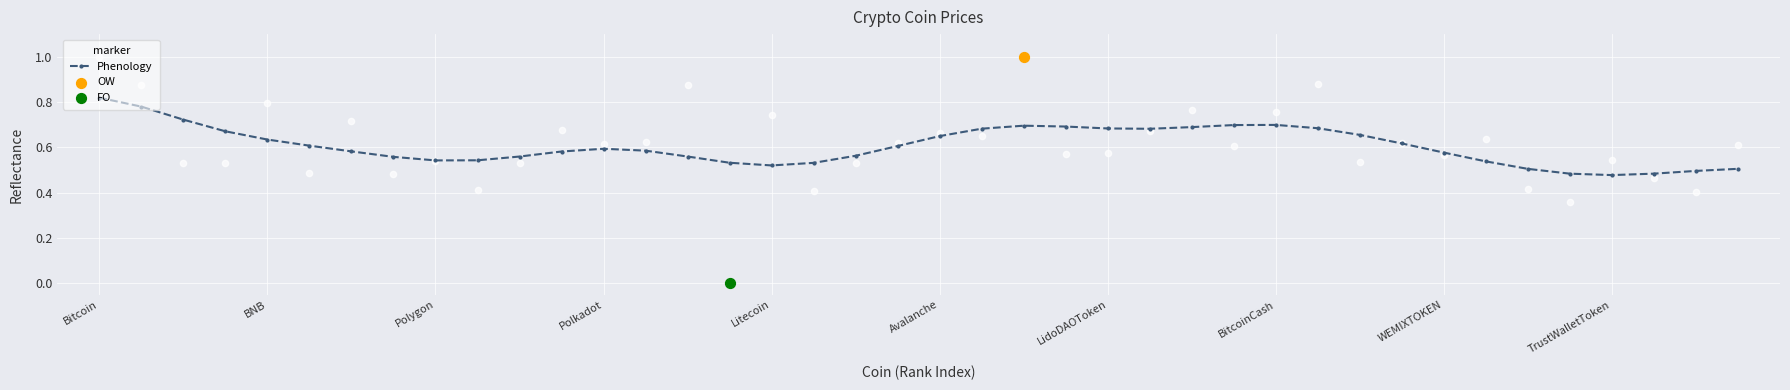

How many Phenology values are between 0 and 1?

40